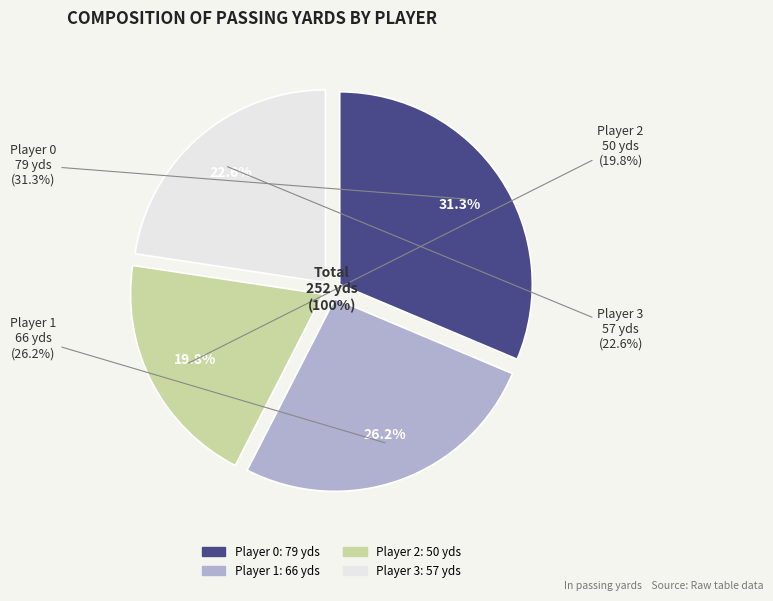

What is the smallest slice in the pie chart?

2